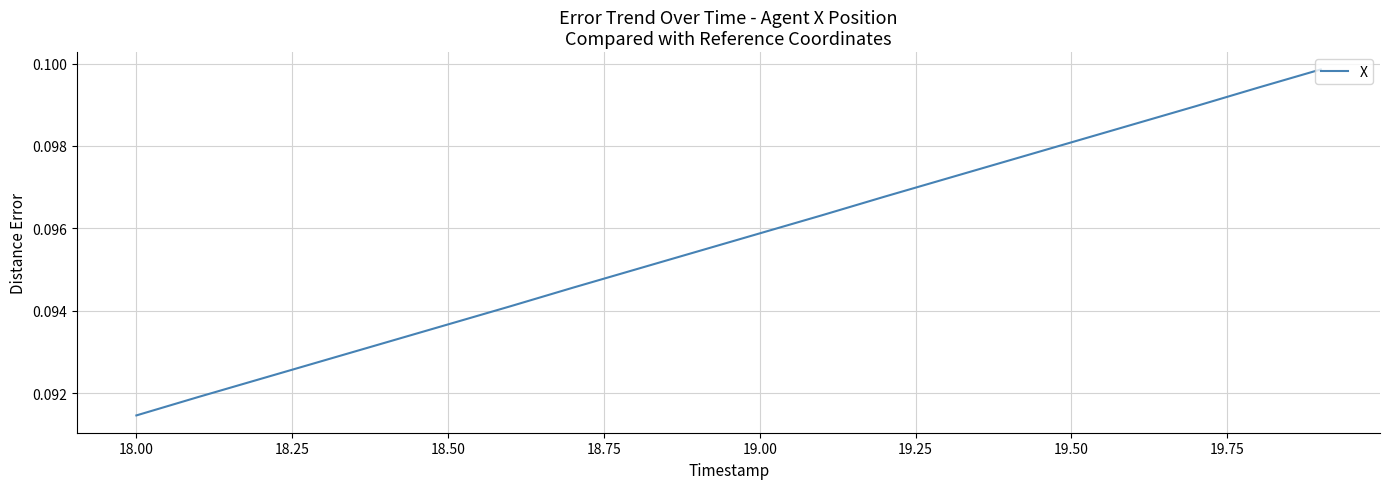

At which category does the chart reach its minimum across all series?

18.00